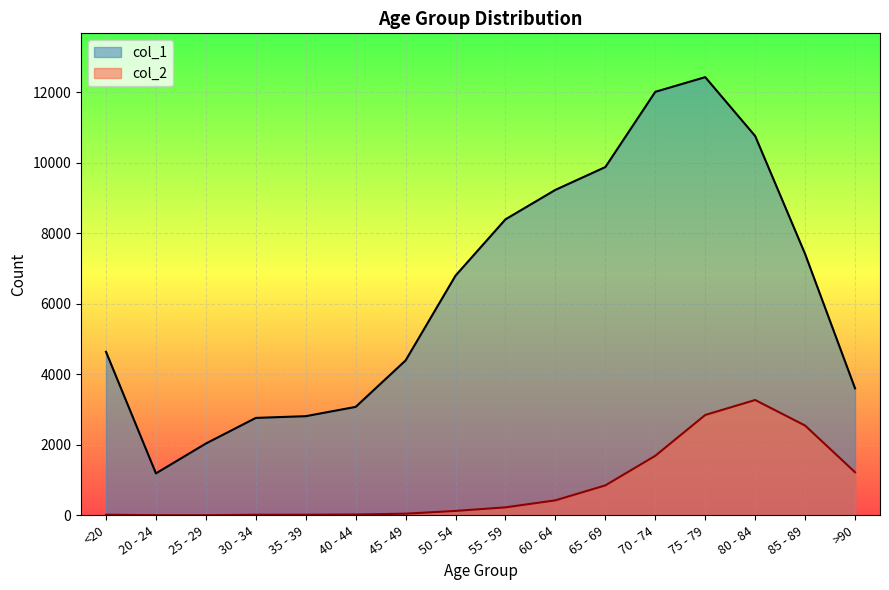

Does the chart display data point markers on the line(s)?

No